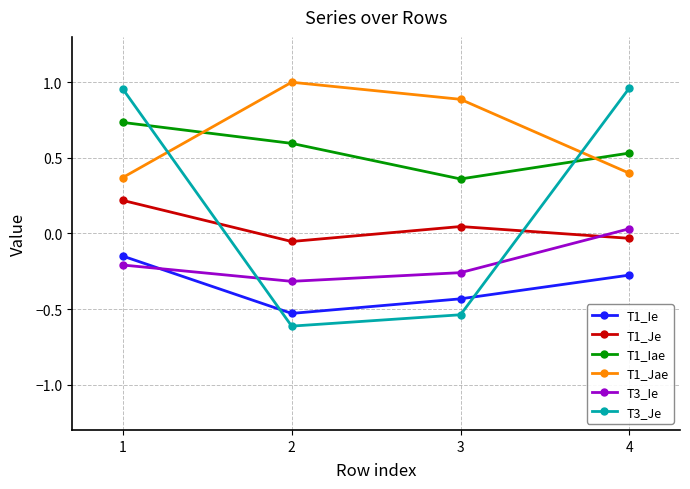

At which label is T1_Ie closest to 0?

1